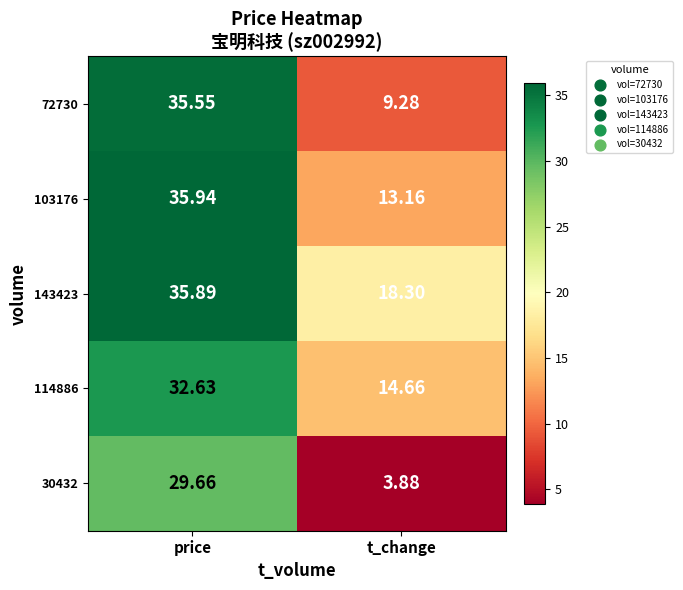

Which category has the lowest value in the 72730 series?

t_change